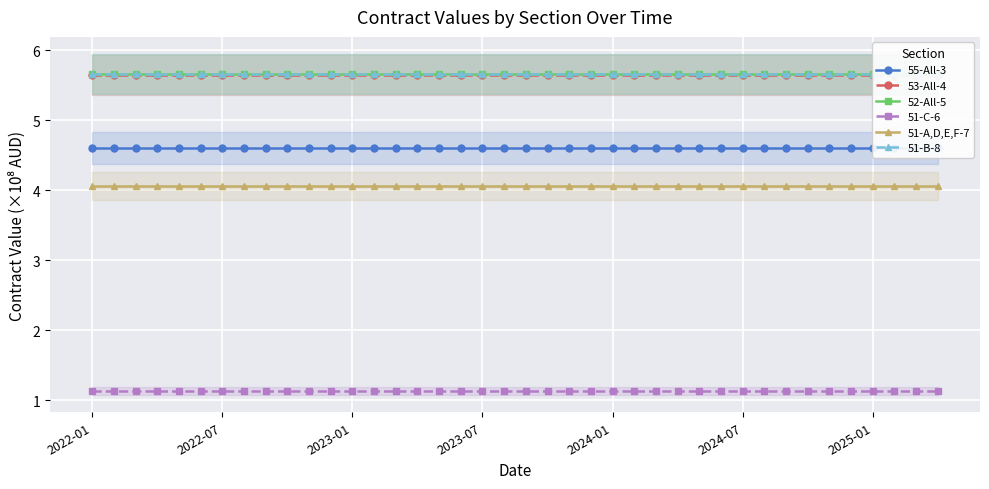

What is the value of the 51-B-8 point at the 29th from the left?

5.7